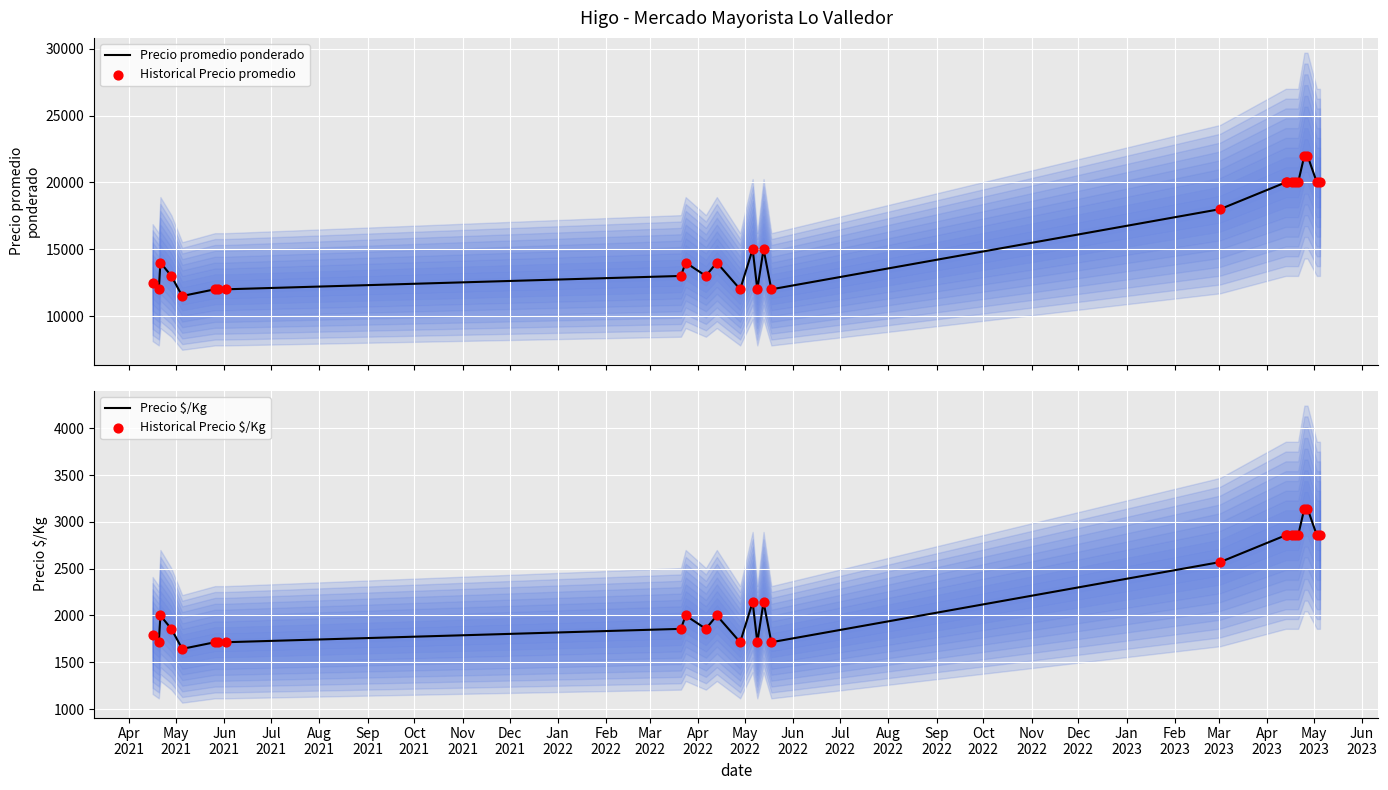

Which series has the largest Y range (max minus min)?

Precio promedio ponderado